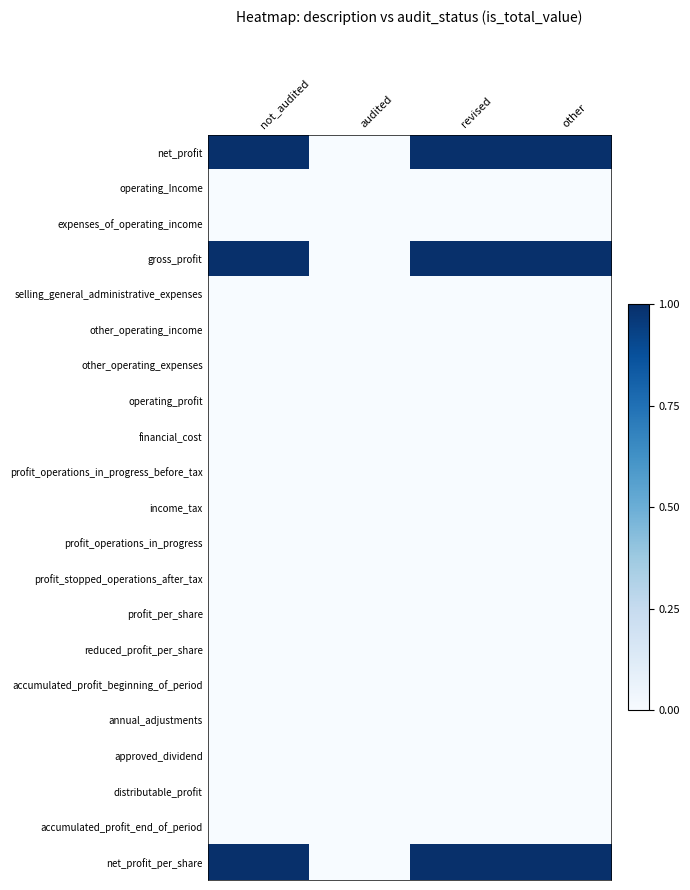

What is the spread (max minus min) of values at revised?

1